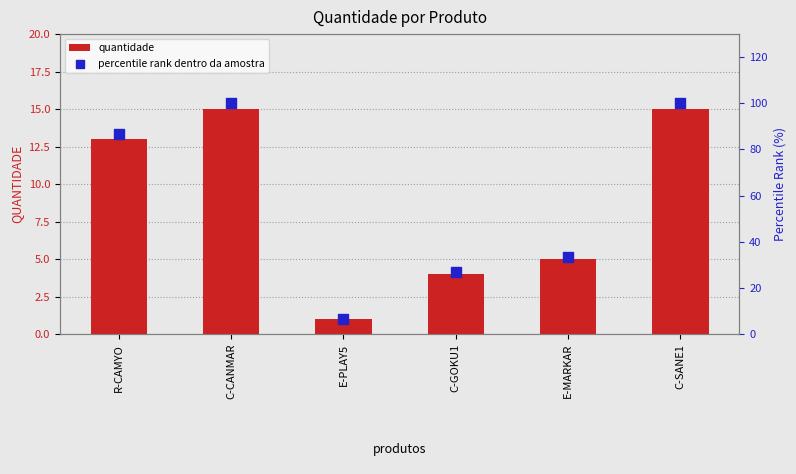

At how many categories does at least one series exceed 43?

3